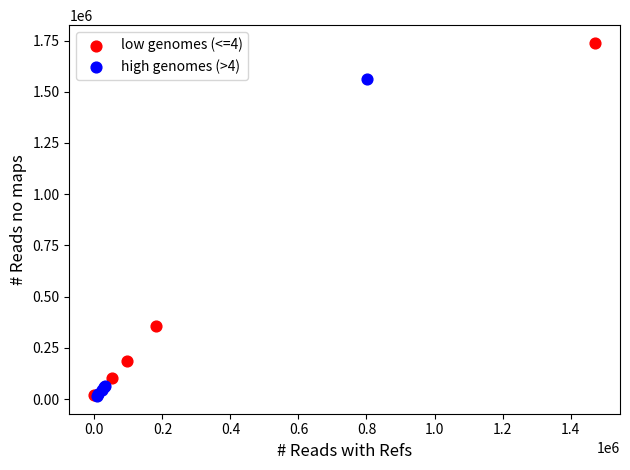

Which series has the widest spread of Y values?

low genomes (<=4)